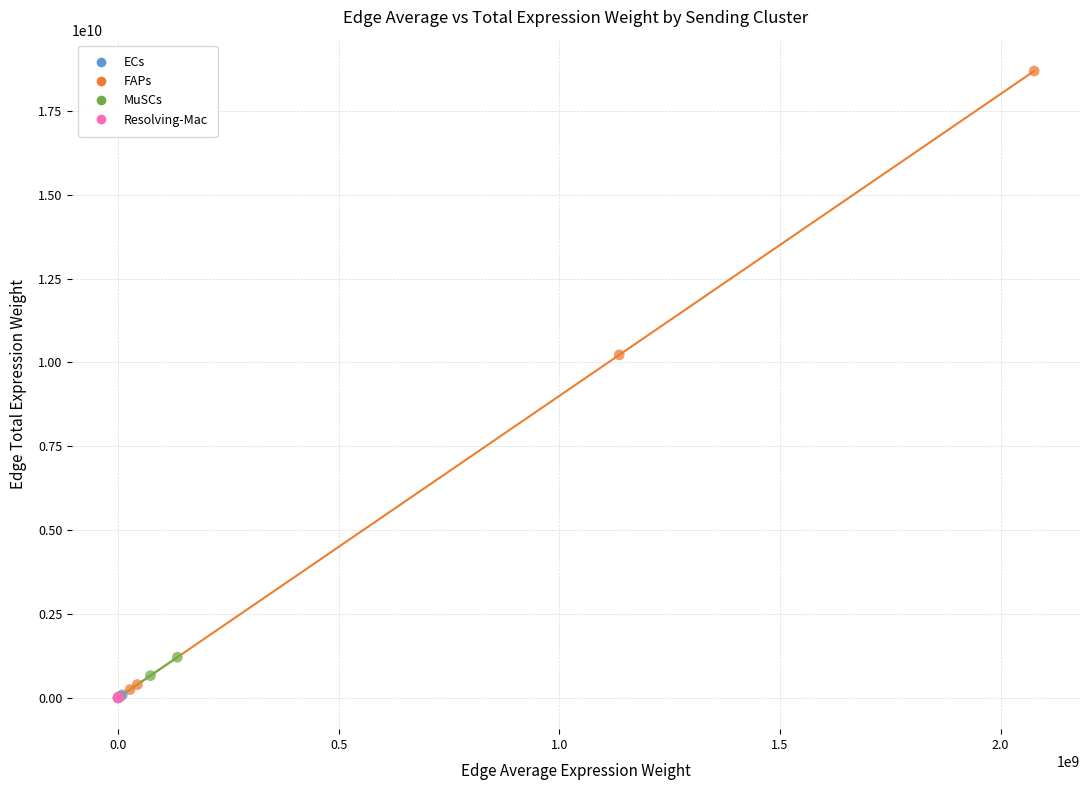

What are all the series names shown in the legend?

ECs, FAPs, MuSCs, Resolving-Mac